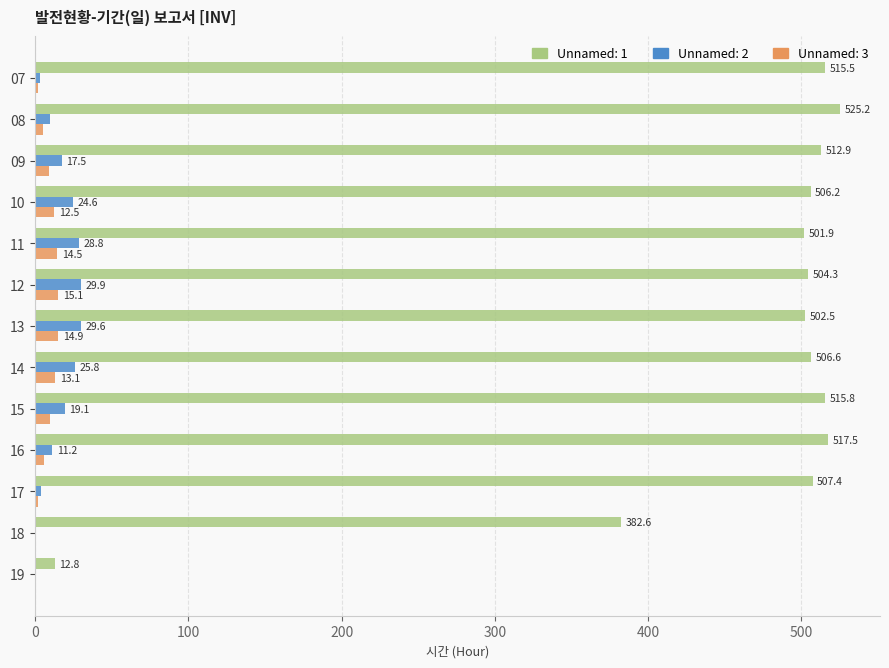

Which series has the largest range (max minus min)?

Unnamed: 1